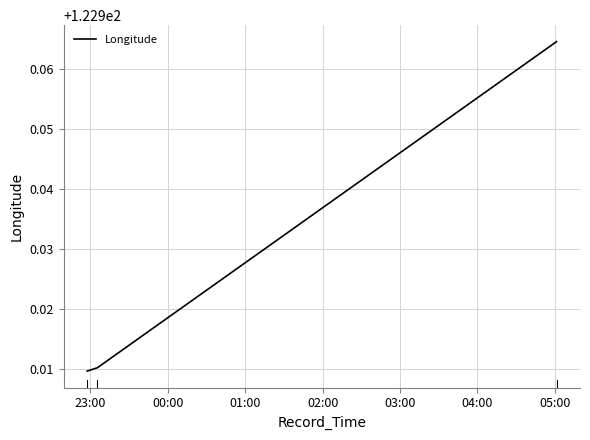

What is the difference between the maximum and second lowest values?

0.1